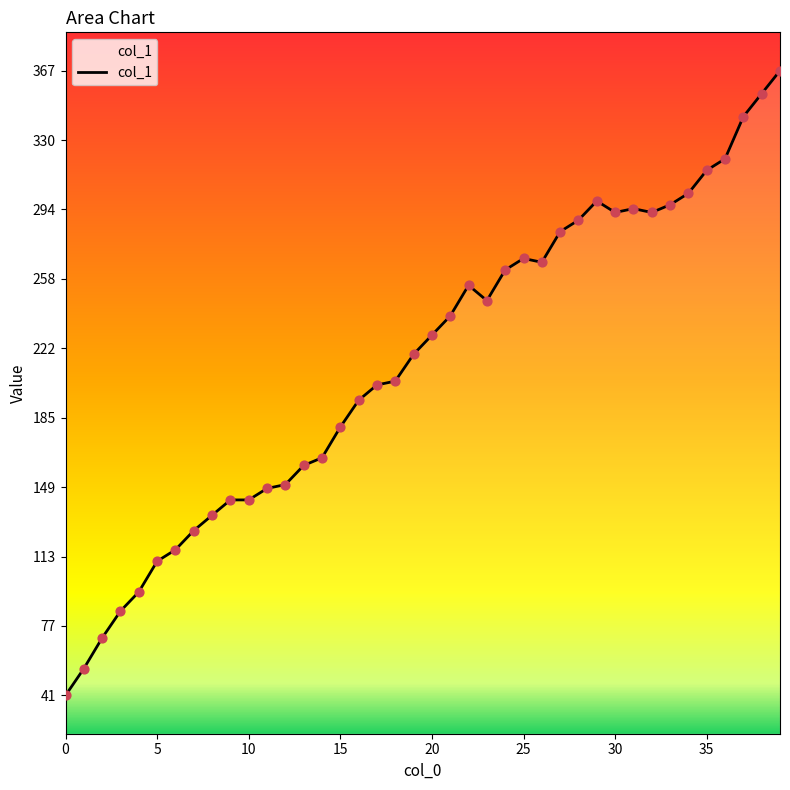

What is the smallest value displayed?

41